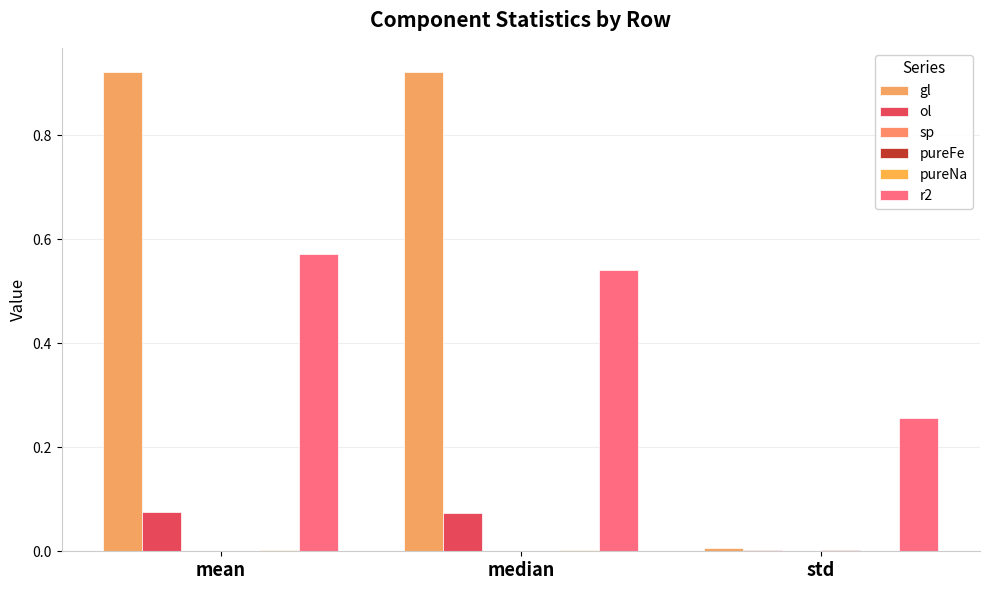

Reading left to right, transcribe all the data shown in this chart.

gl: mean=0.9	median=0.9	std=0.0
ol: mean=0.1	median=0.1	std=0.0
sp: mean=0.0	median=0.0	std=0.0
pureFe: mean=0.0	median=0.0	std=0.0
pureNa: mean=0.0	median=0.0	std=0.0
r2: mean=0.6	median=0.5	std=0.3